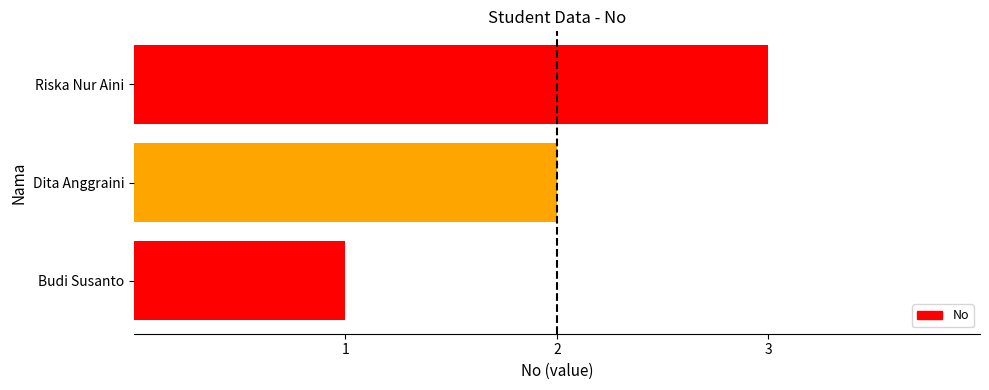

Read the value at Riska Nur Aini.

3